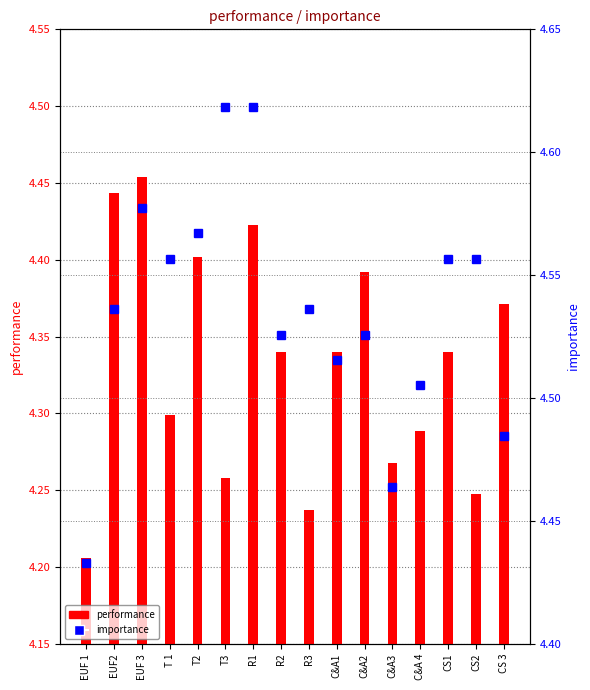

Reading left to right, transcribe all the data shown in this chart.

performance: EUF 1=4.2	EUF2=4.4	EUF 3=4.5	T 1=4.3	T2=4.4	T3=4.3	R1=4.4	R2=4.3	R3=4.2	C&A1=4.3	C&A2=4.4	C&A3=4.3	C&A 4=4.3	CS1=4.3	CS2=4.2	CS 3=4.4
importance: EUF 1=4.4	EUF2=4.5	EUF 3=4.6	T 1=4.6	T2=4.6	T3=4.6	R1=4.6	R2=4.5	R3=4.5	C&A1=4.5	C&A2=4.5	C&A3=4.5	C&A 4=4.5	CS1=4.6	CS2=4.6	CS 3=4.5